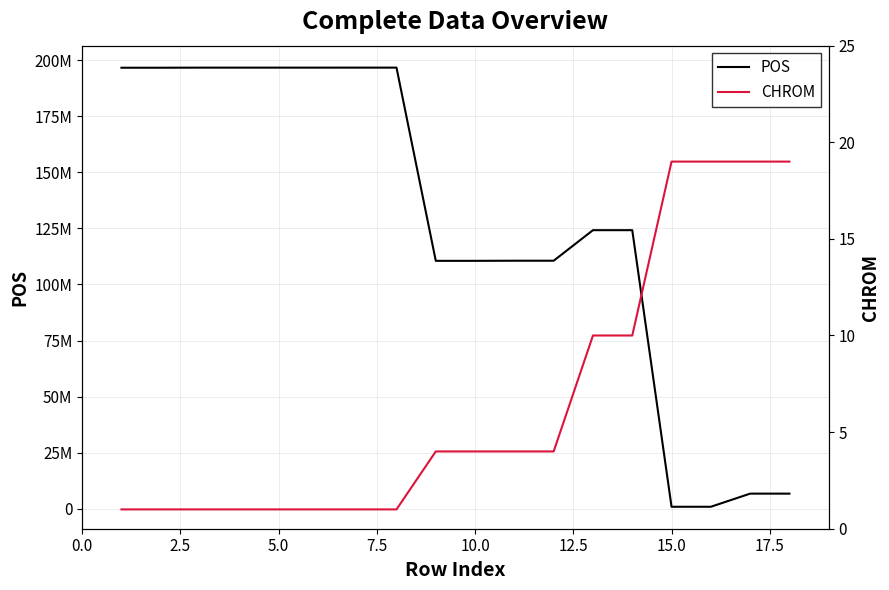

What is the sum of all CHROM values?

120